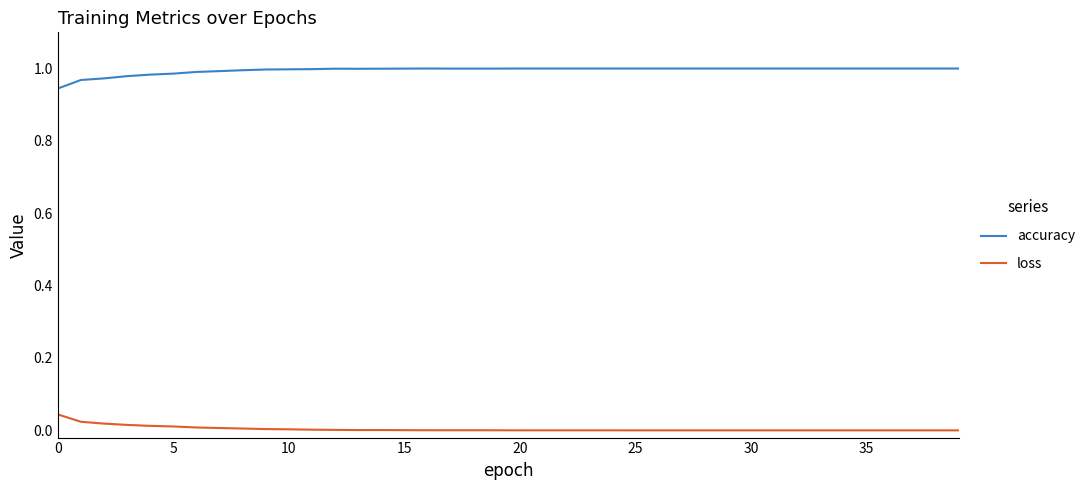

What are all the series names shown in the legend?

accuracy, loss